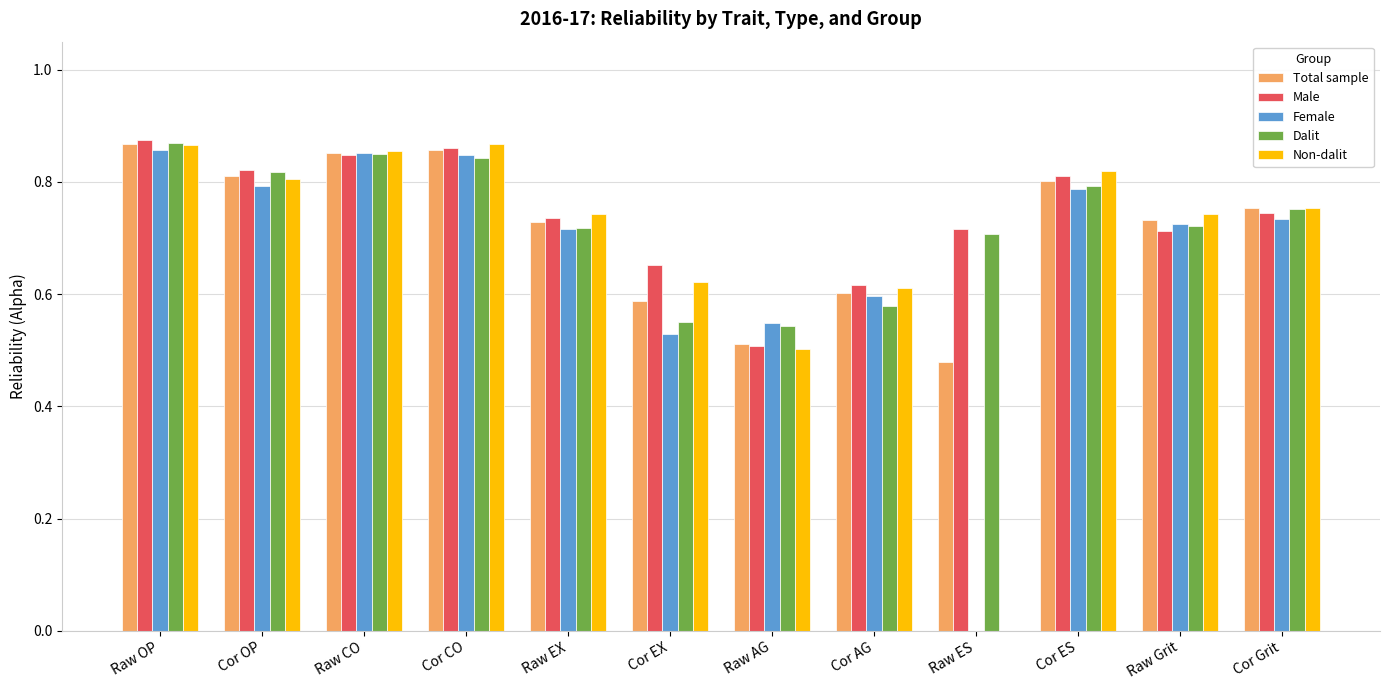

Between Raw AG and Cor Grit, which series saw the biggest shift?

Non-dalit